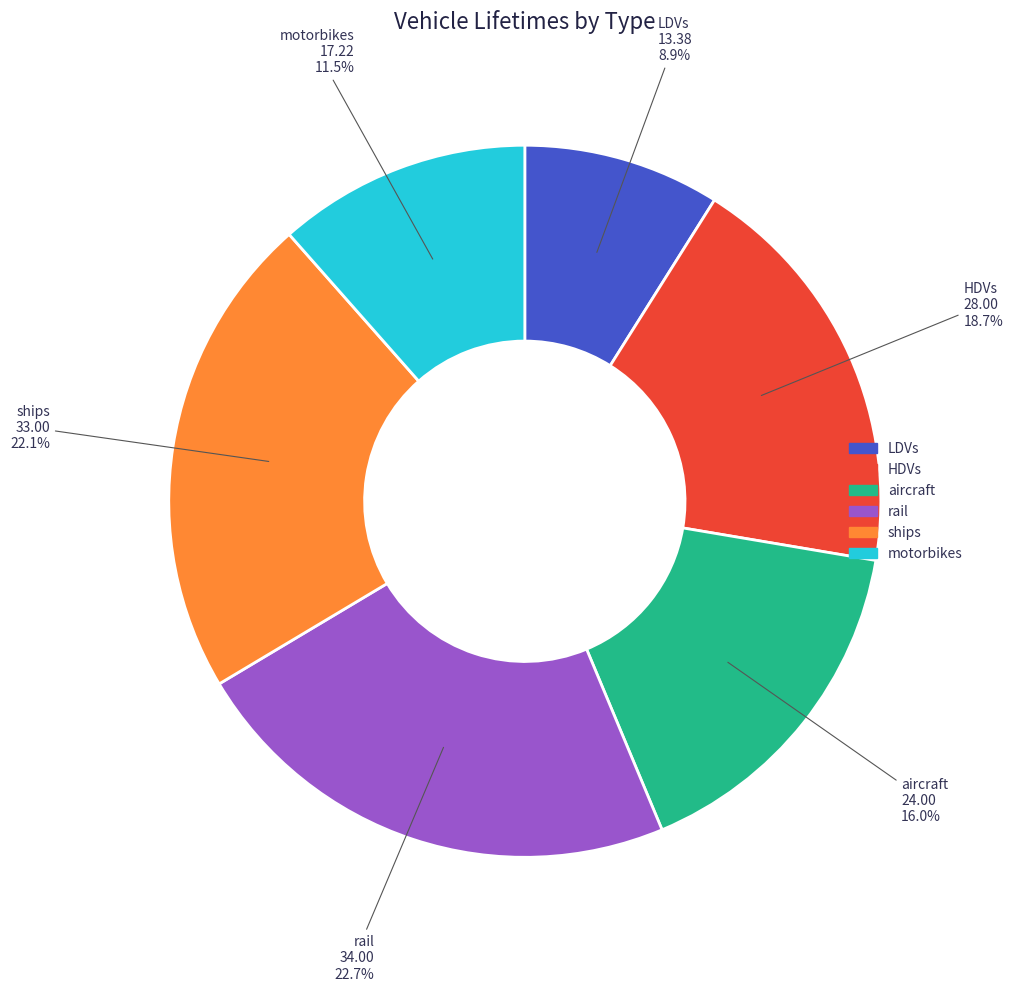

Which category has the biggest portion of the pie?

rail